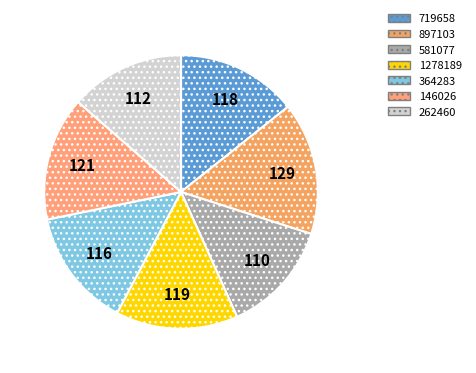

Which has a higher value, 581077 or 719658?

719658